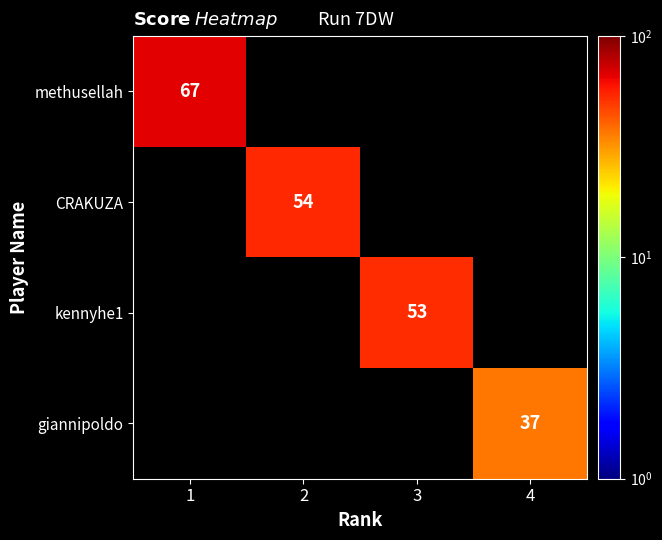

How many data points does each series have?

4